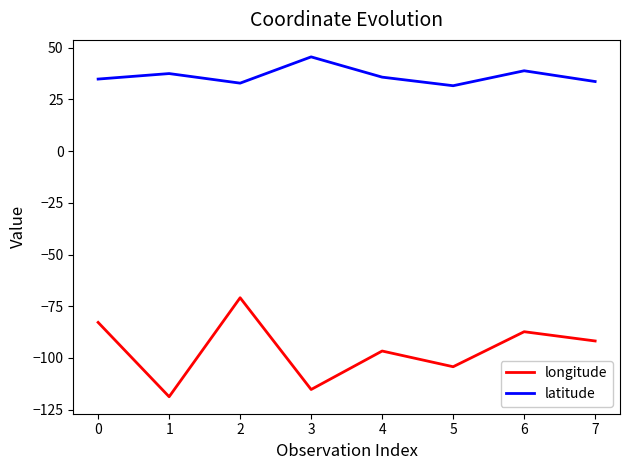

At which label does longitude reach its minimum?

1